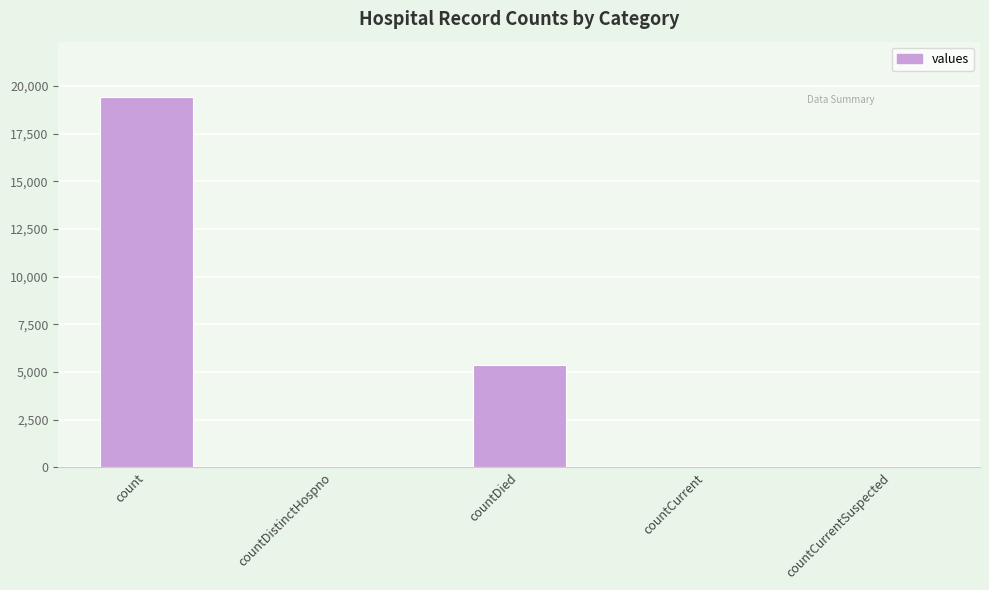

At which label is the value closest to 9710?

countDied